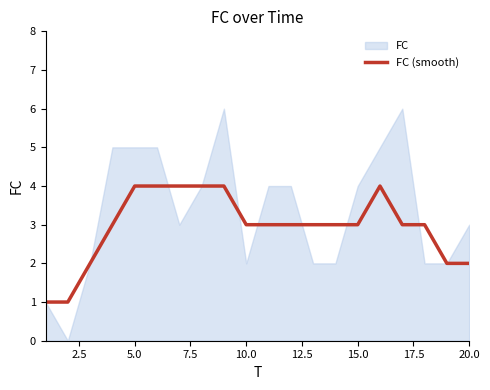

How many lines are shown in the chart?

1